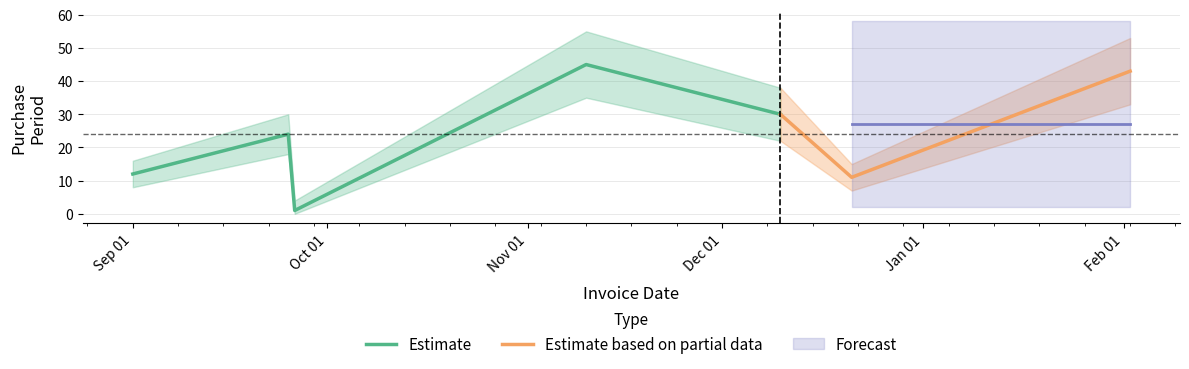

Where does the data first go above 24?

2015-11-10